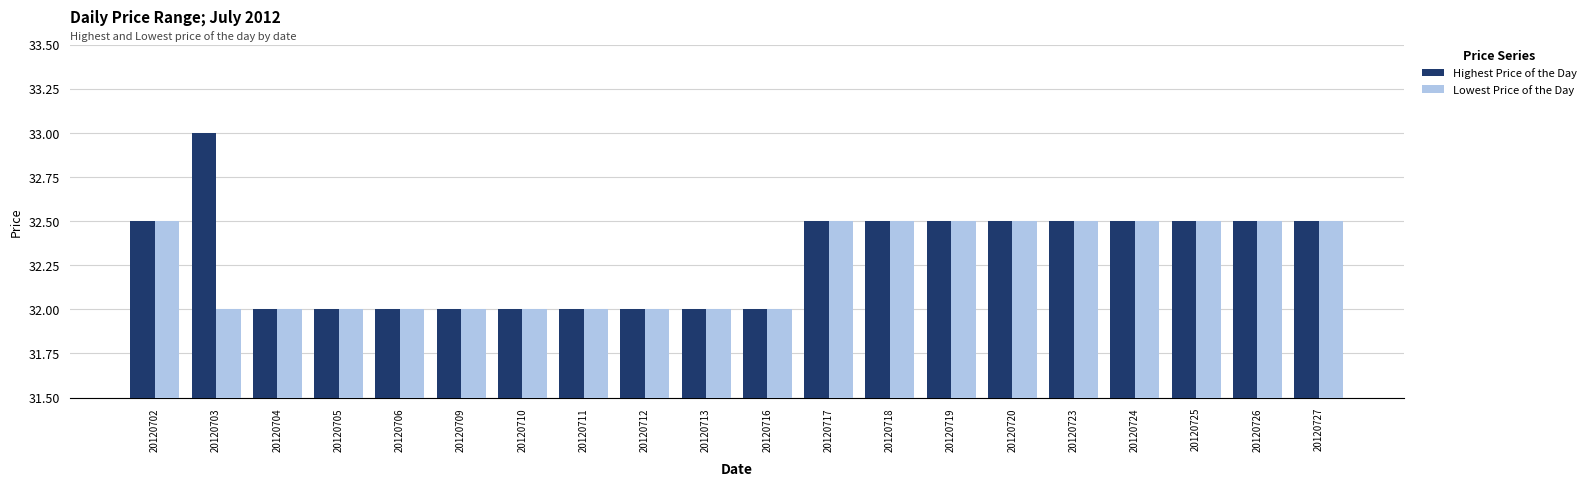

How many distinct data groups are displayed?

2